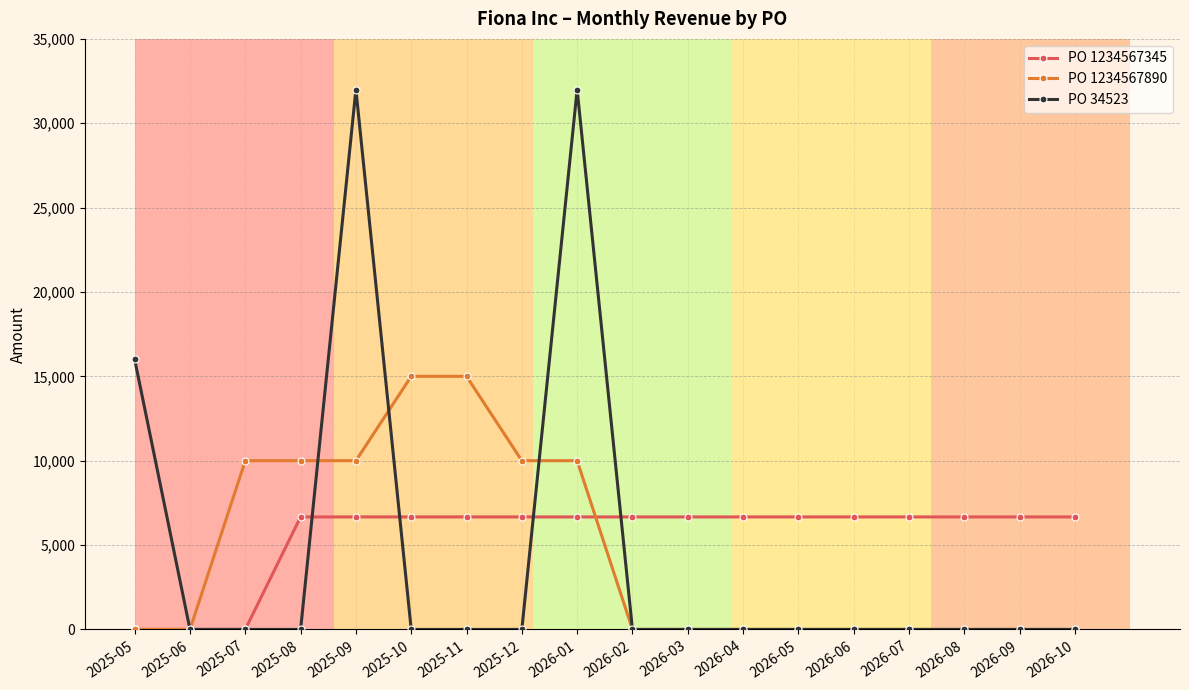

What are all the series names shown in the legend?

PO 1234567345, PO 1234567890, PO 34523